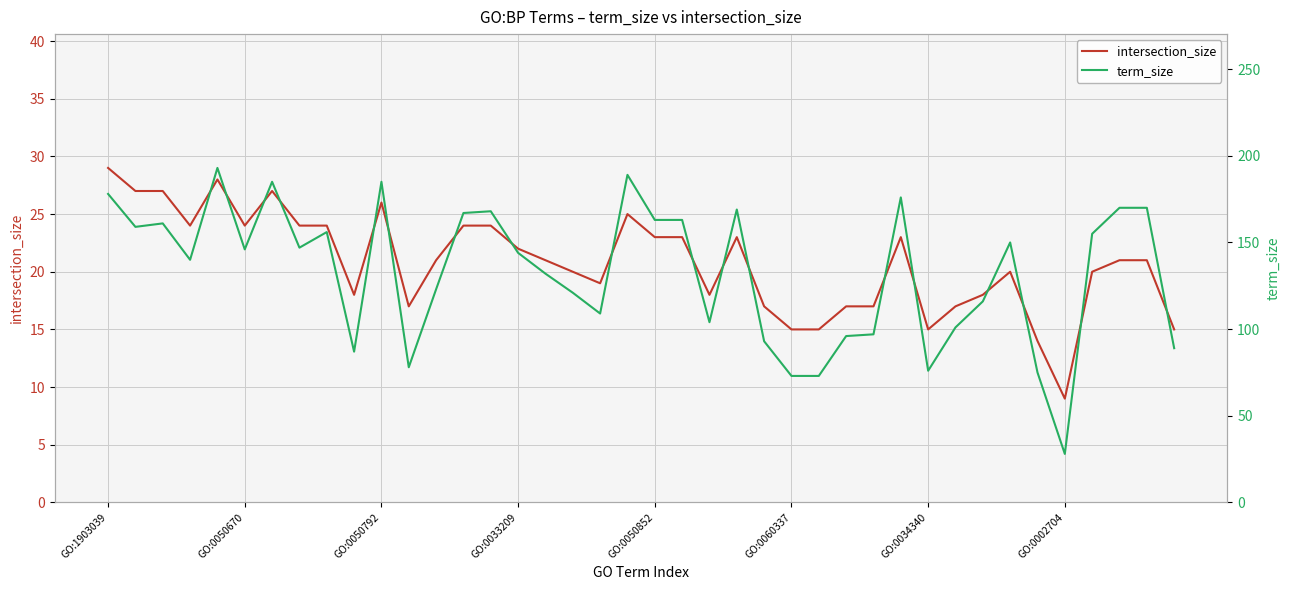

Reading left to right, list all the values displayed in this chart.

intersection_size: 29	27	27	24	28	24	27	24	24	18	26	17	21	24	24	22	21	20	19	25	23	23	18	23	17	15	15	17	17	23	15	17	18	20	14	9	20	21	21	15
term_size: 178	159	161	140	193	146	185	147	156	87	185	78	123	167	168	144	132	121	109	189	163	163	104	169	93	73	73	96	97	176	76	101	116	150	75	28	155	170	170	89